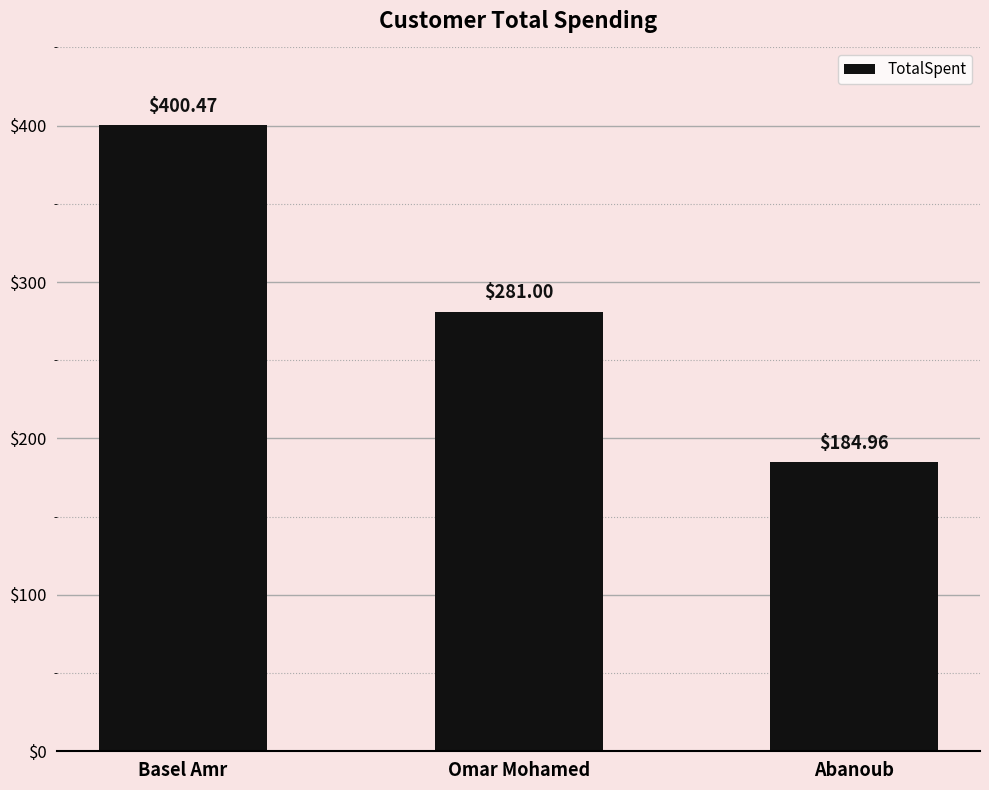

What position from the left is Omar Mohamed?

2